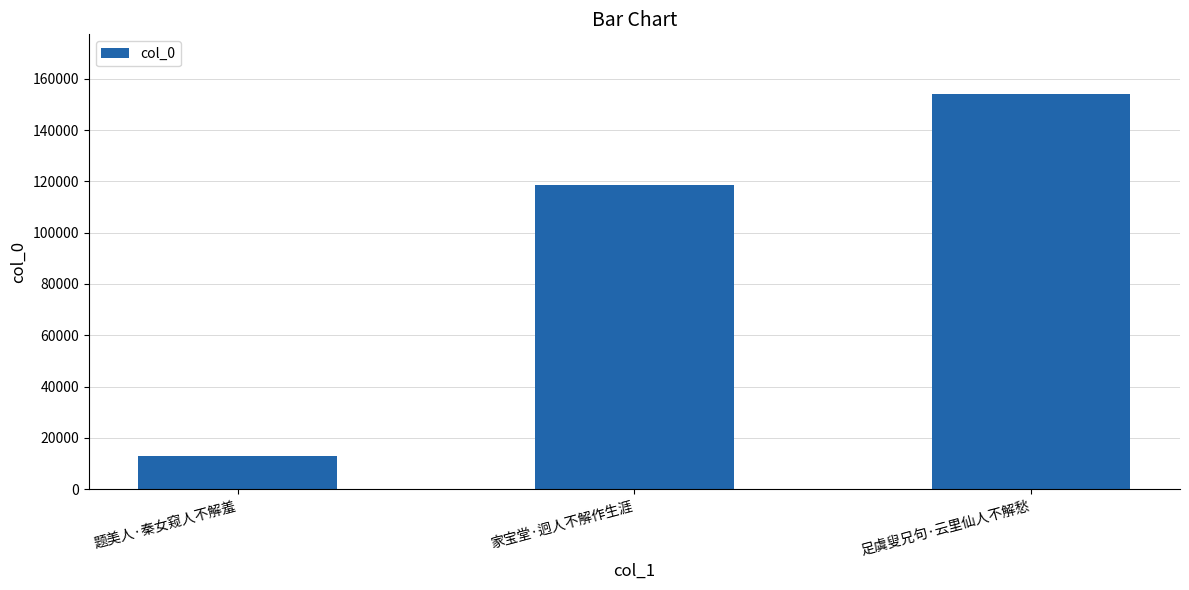

Reading left to right, extract all data points from this chart.

题美人·秦女窥人不解羞=13034	家宝堂·迥人不解作生涯=118671	足虞叟兄句·云里仙人不解愁=154199